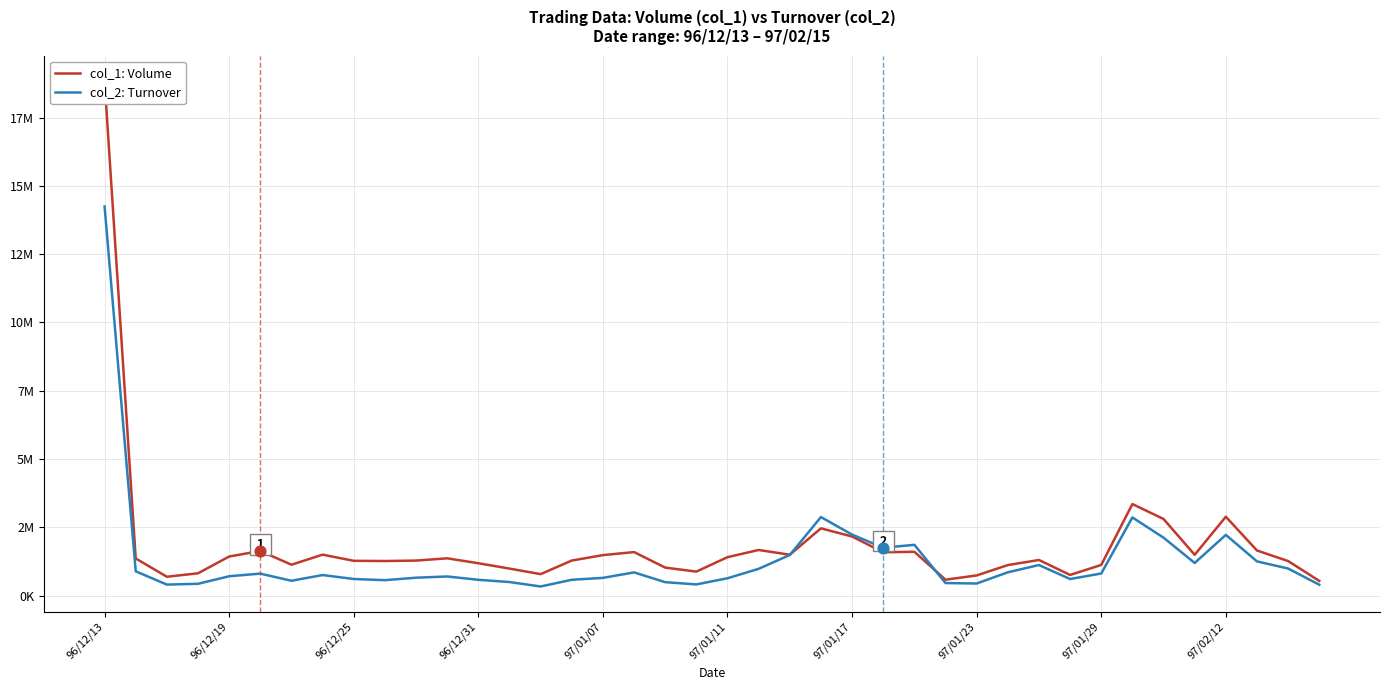

Which series has the widest spread of Y values?

col_1: Volume